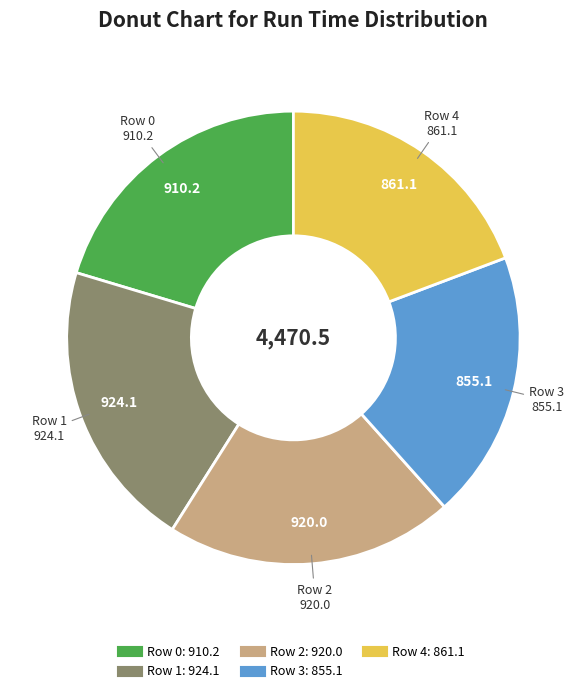

Does Row 0 represent more than half of the total?

No